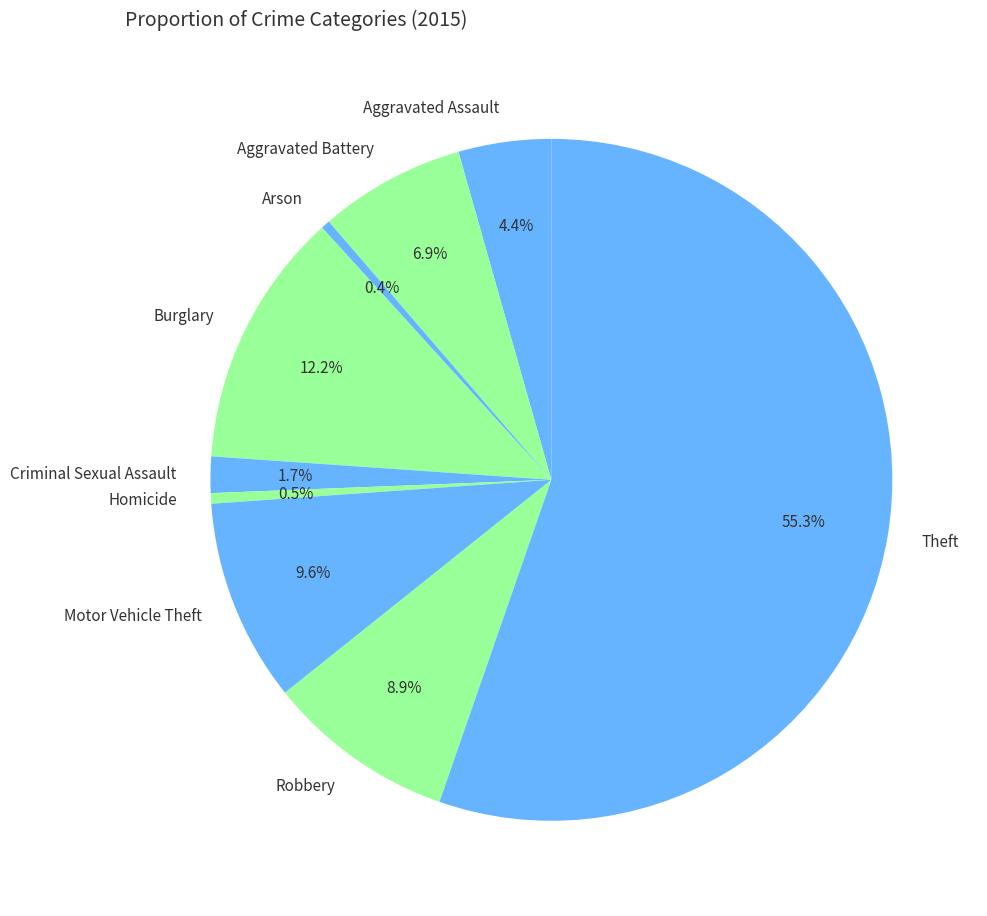

What is the majority slice?

Theft